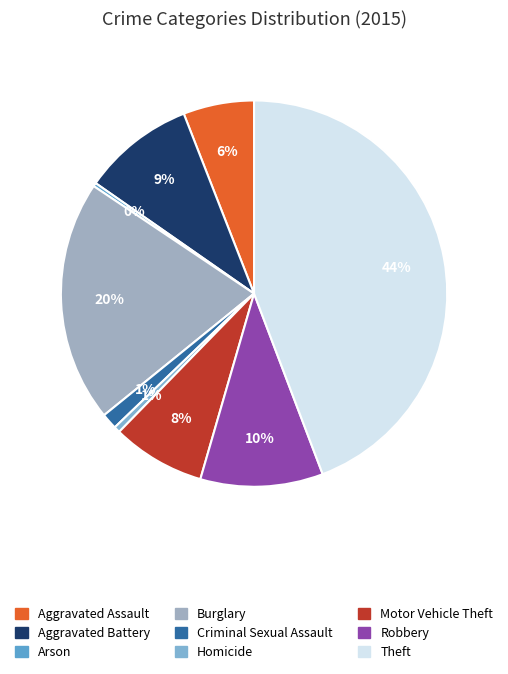

How much of the chart is everything except Theft?

55.8%